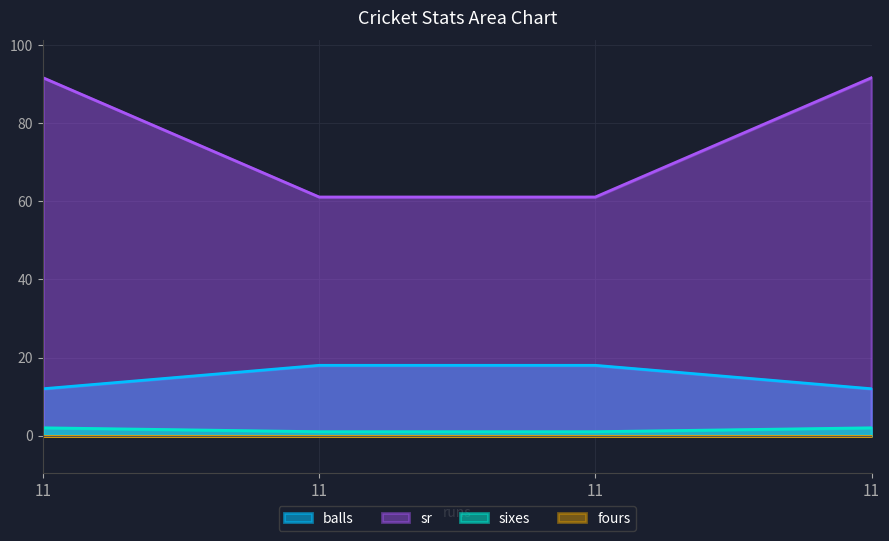

True or false: sixes and balls cross at least once.

False